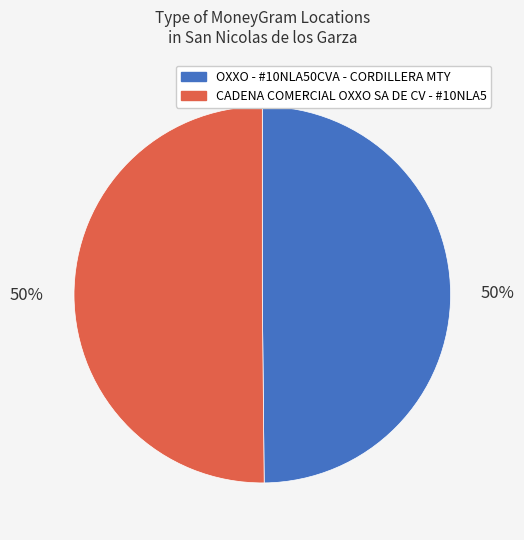

Is it true that CADENA COMERCIAL OXXO SA DE CV - #10NLA5 is 36% of the pie?

False